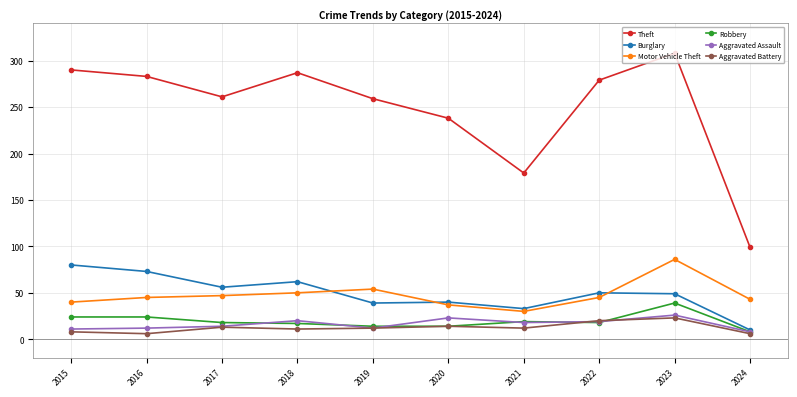

Which series has the largest range (max minus min)?

Theft